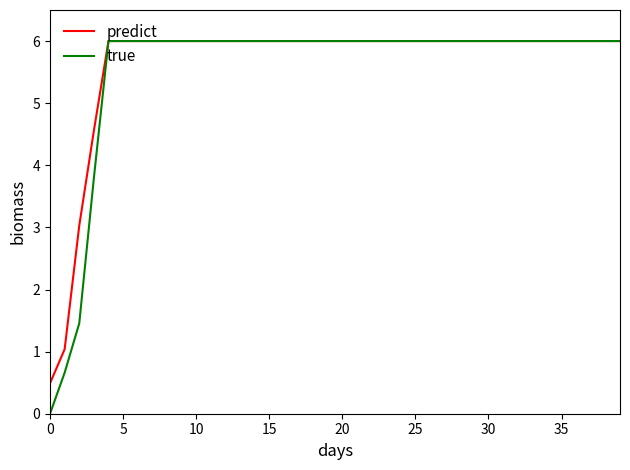

Rank the series by their average value, from highest to lowest.

predict, true